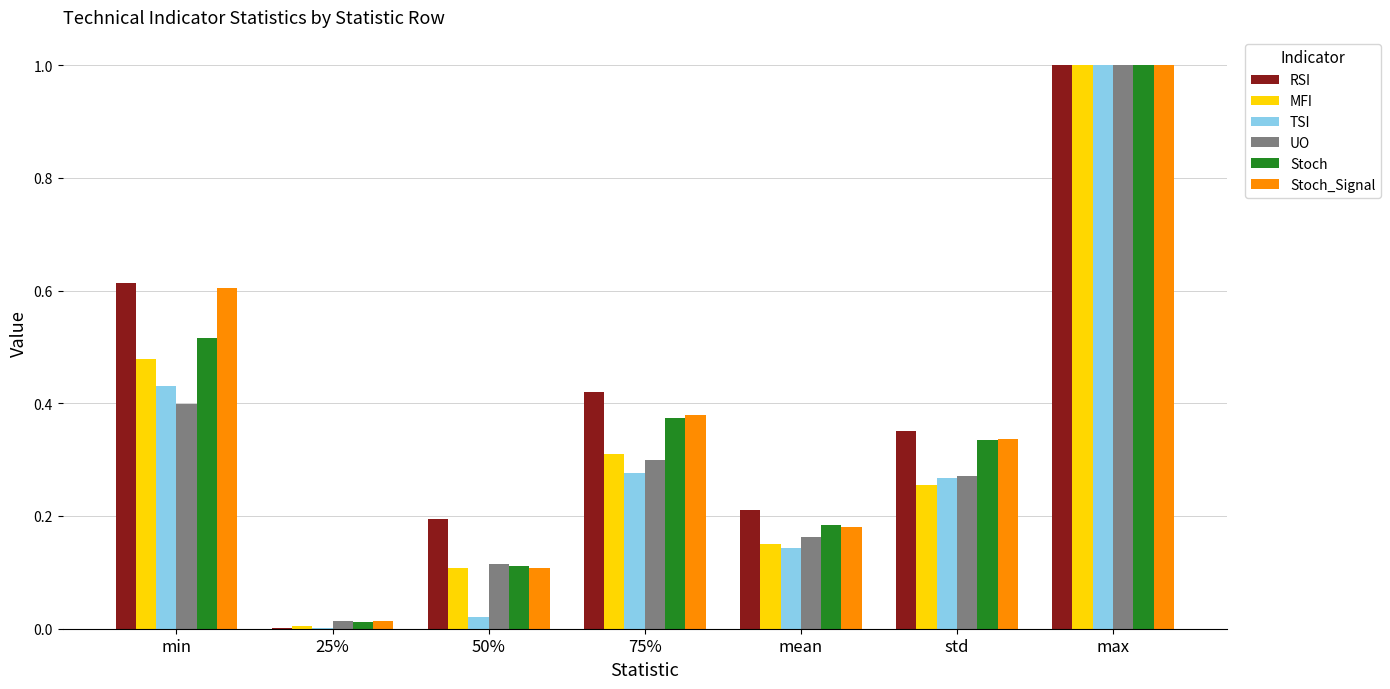

What is the approximate value of TSI at max?

1.0